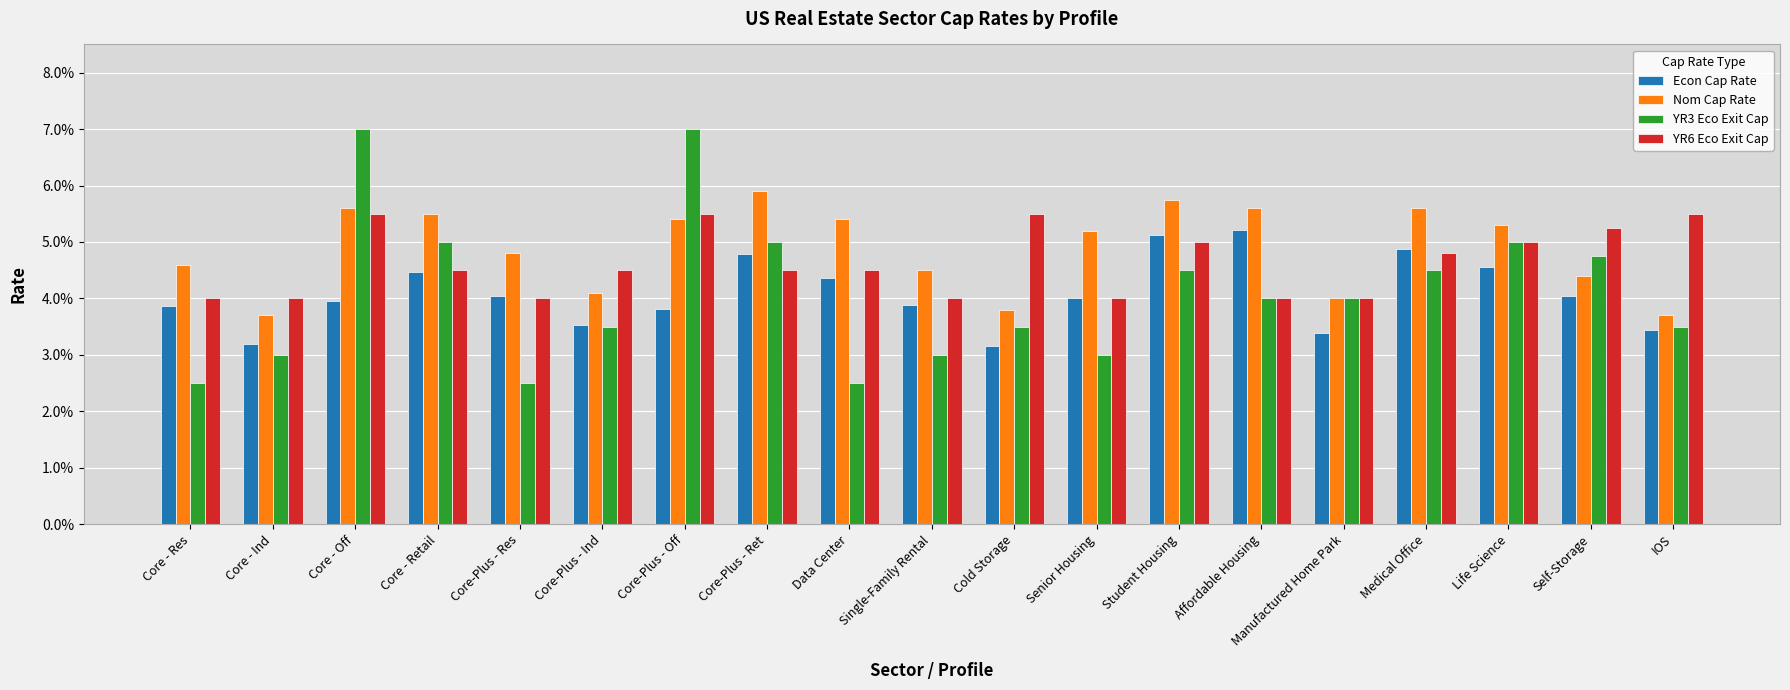

Rank the series by their maximum value, from highest to lowest.

YR3 Eco Exit Cap, Nom Cap Rate, YR6 Eco Exit Cap, Econ Cap Rate